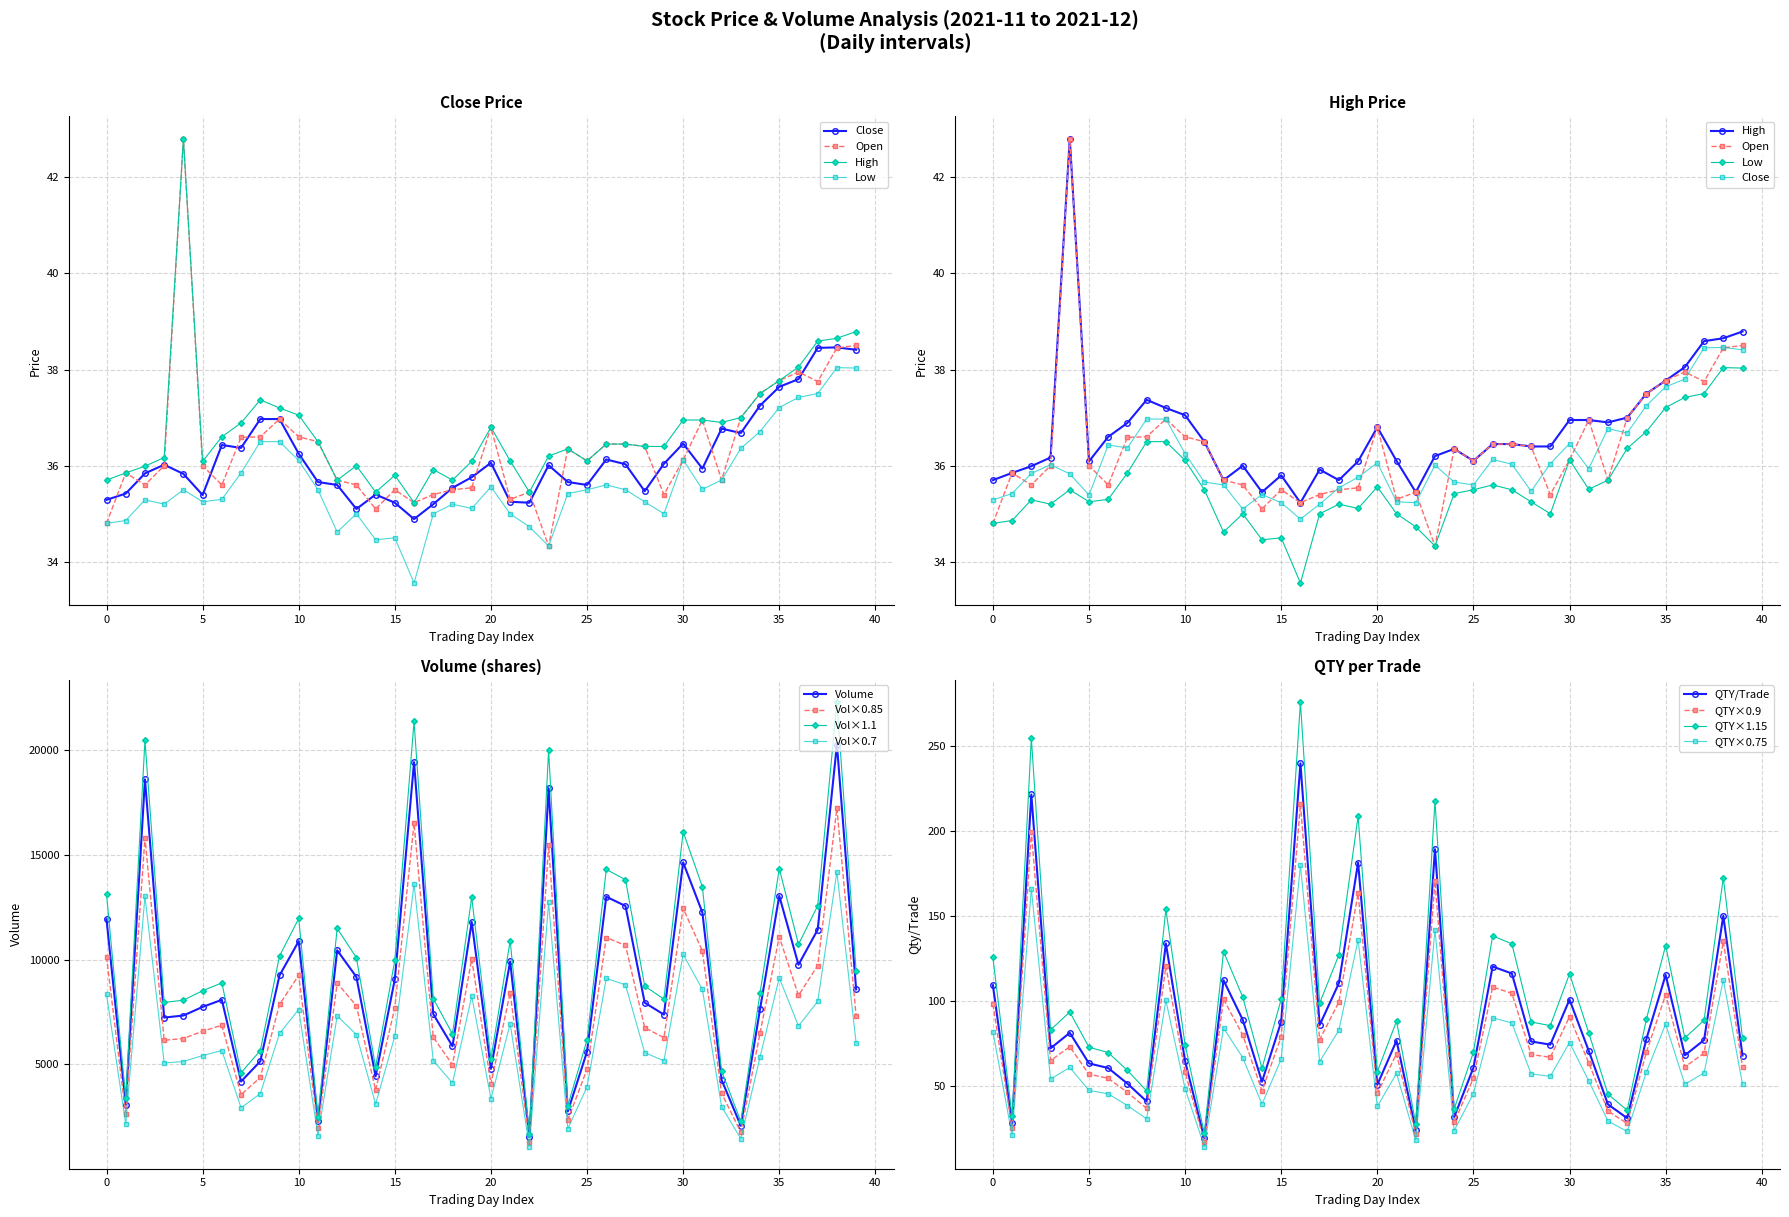

Is the value of Low at 2021-11-08 greater than the value of Open at 2021-11-09?

No